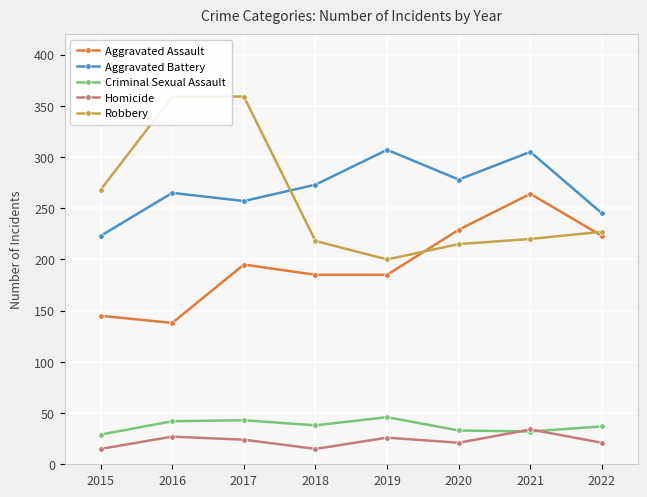

Rank the series by their maximum value, from lowest to highest.

Homicide, Criminal Sexual Assault, Aggravated Assault, Aggravated Battery, Robbery